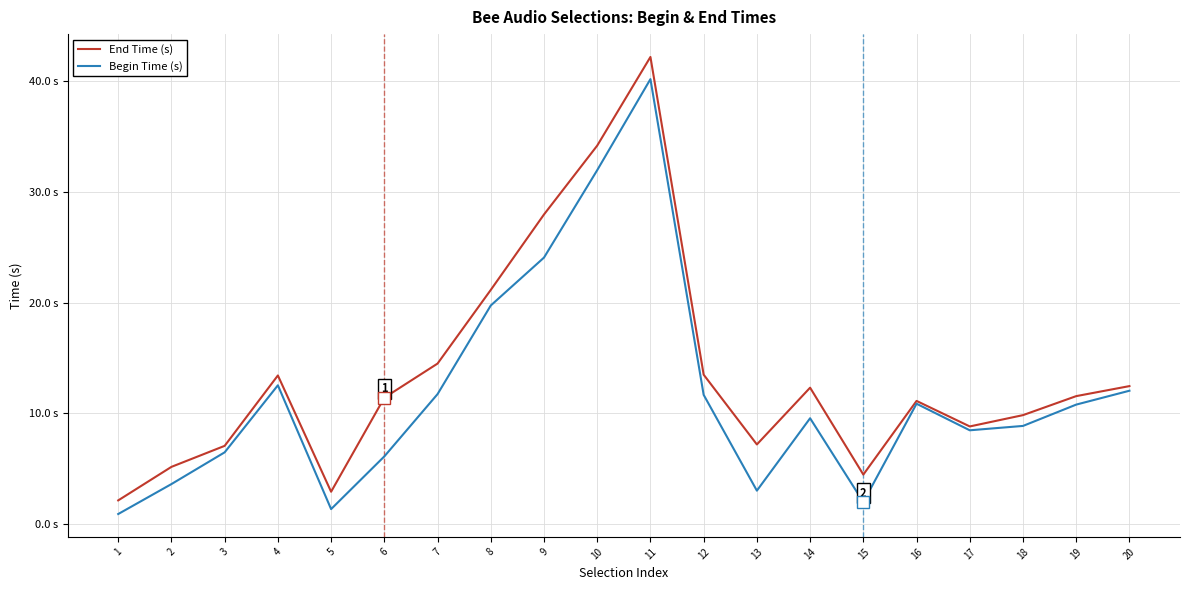

Which series has the largest total across all categories?

End Time (s)